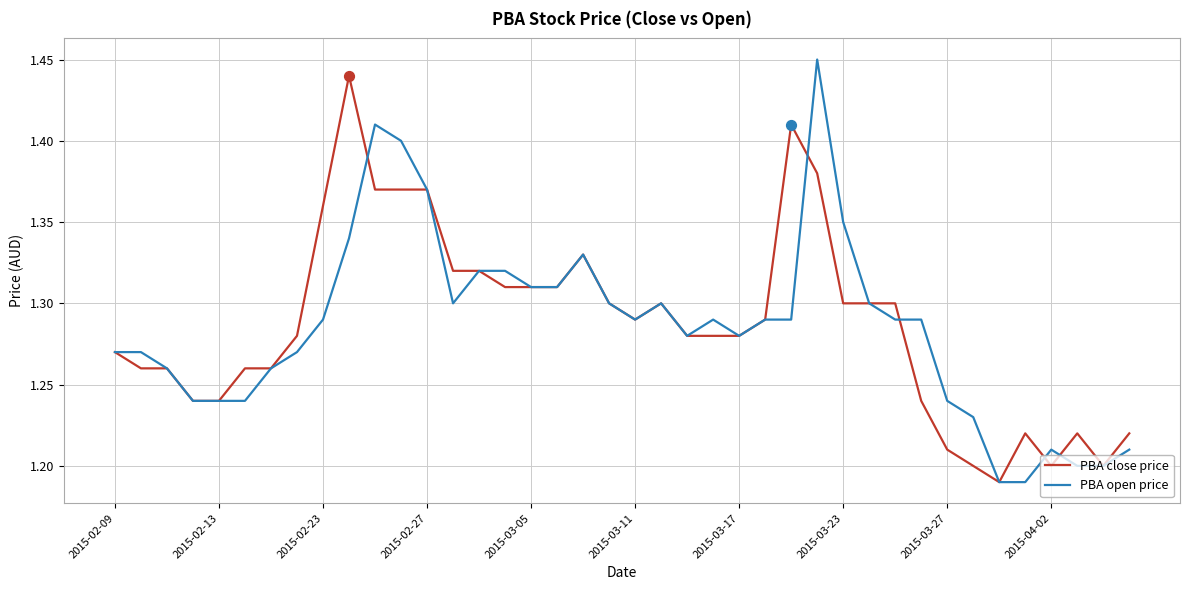

At how many categories does at least one series exceed 1?

40